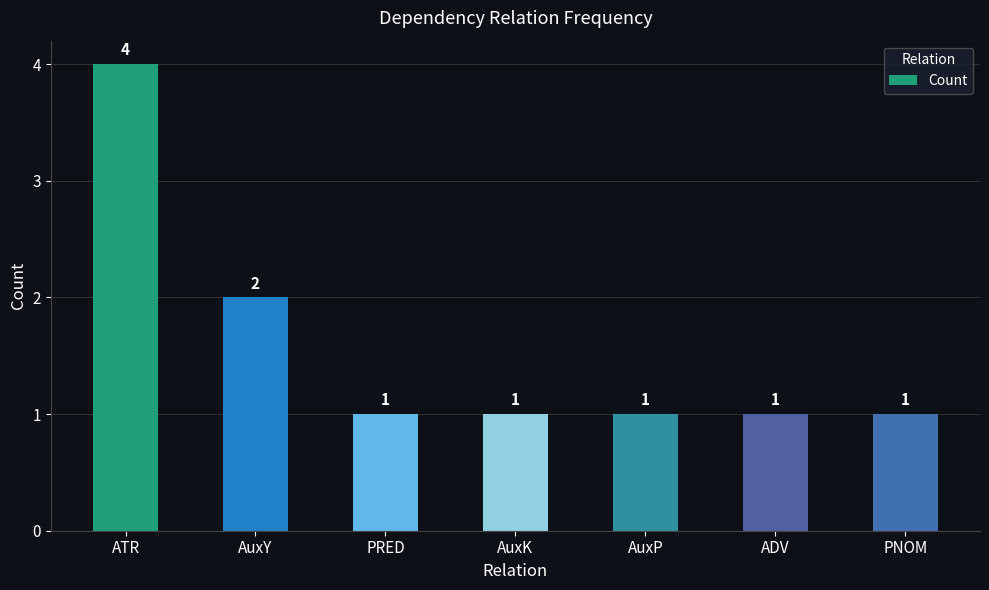

True or false: the data shows 2 at ATR.

False